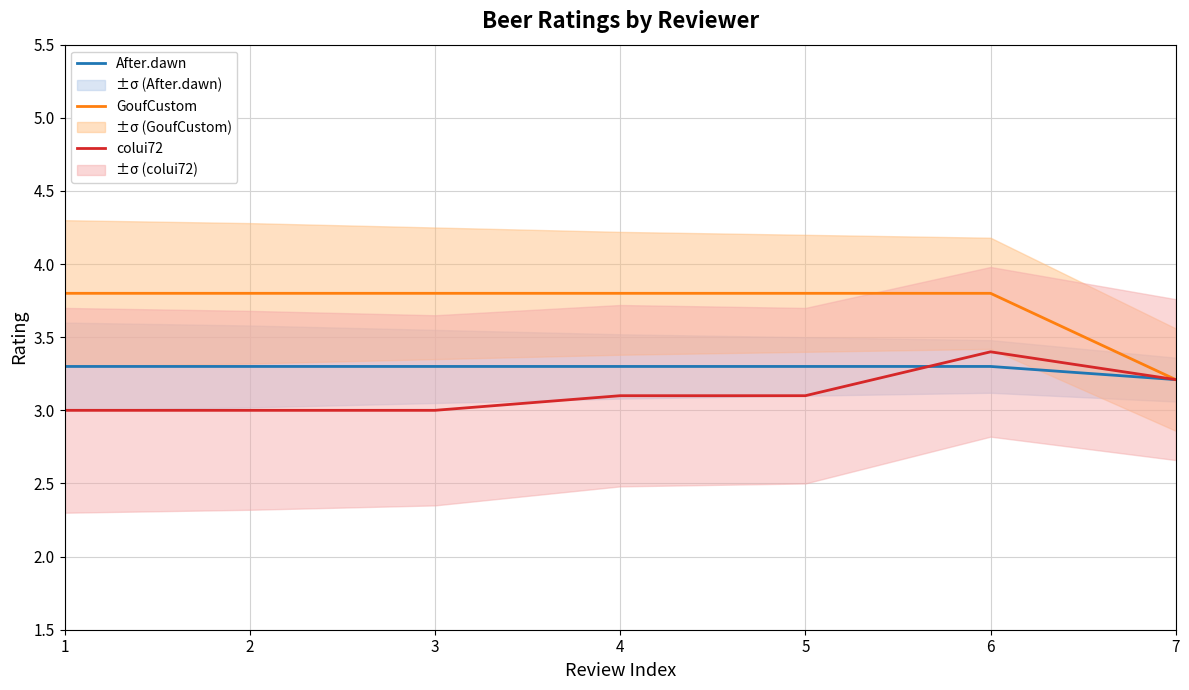

What is the value of the After.dawn point at the 7th from the left?

3.2